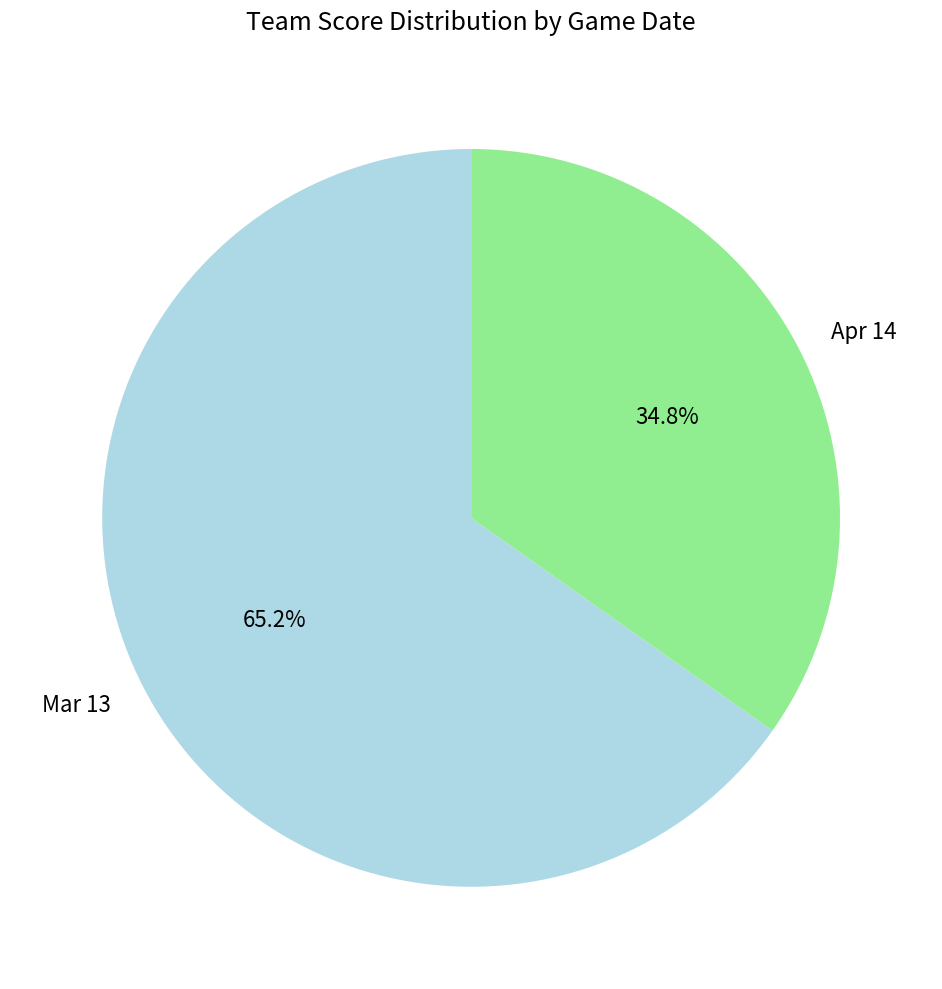

The Apr 14 slice represents 35% of the pie. True or false?

True